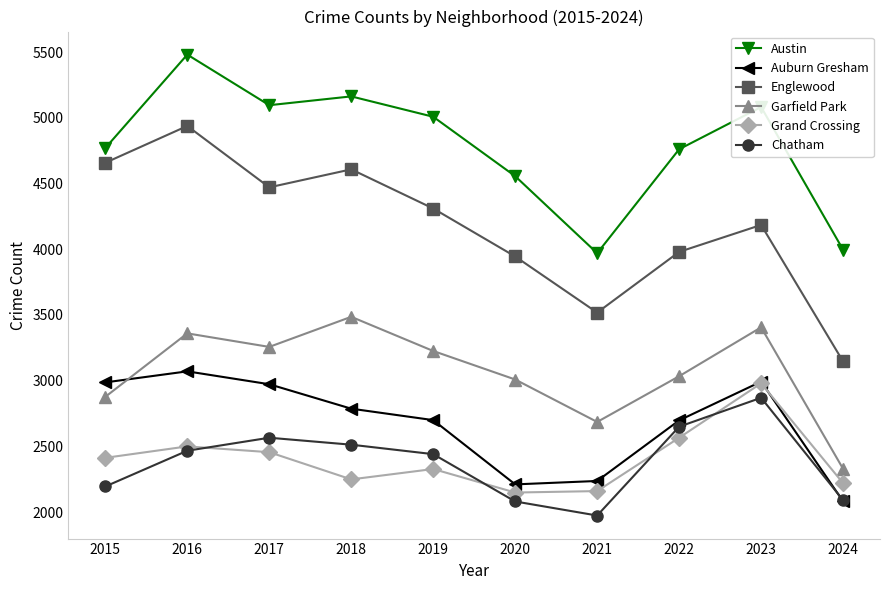

At how many categories does at least one series exceed 4573?

7